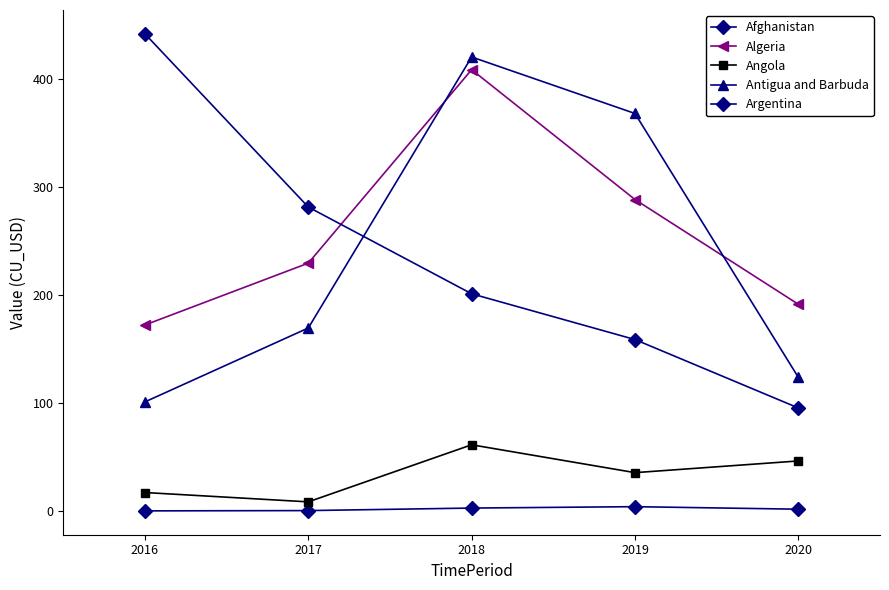

Is this an area chart (filled region under the line)?

No